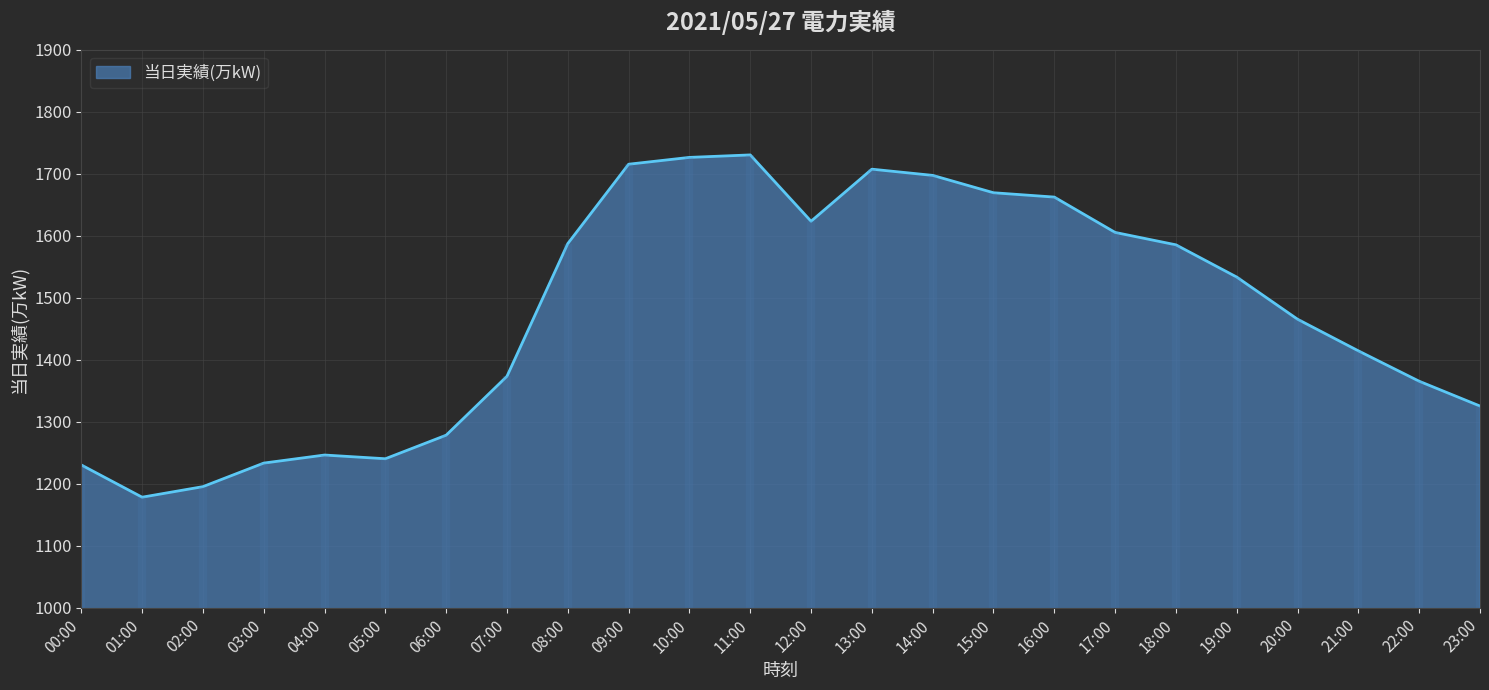

What is the change in value from 01:00 to 07:00?

+195